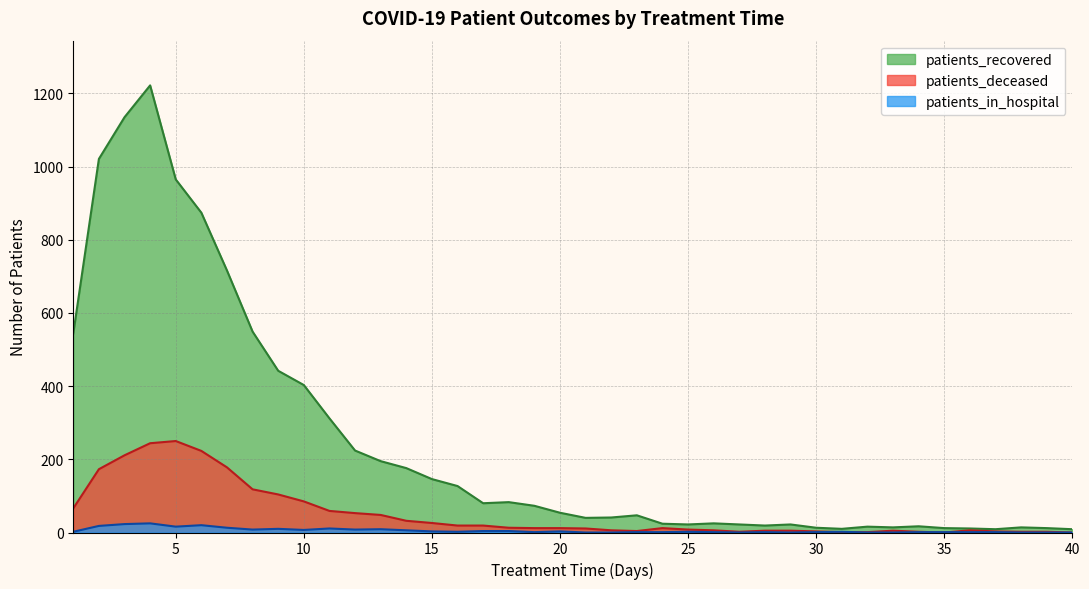

Rank the series by their average value, from lowest to highest.

patients_in_hospital, patients_deceased, patients_recovered